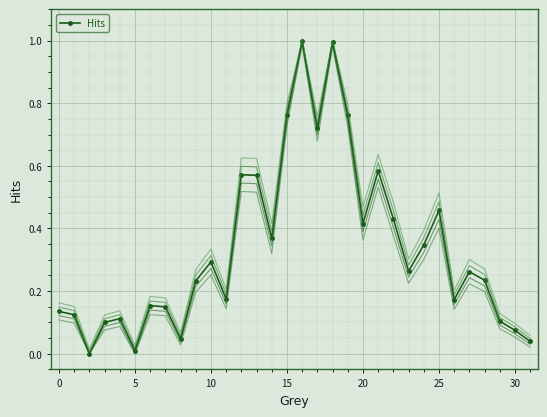

What is the sum of all values?

10.7